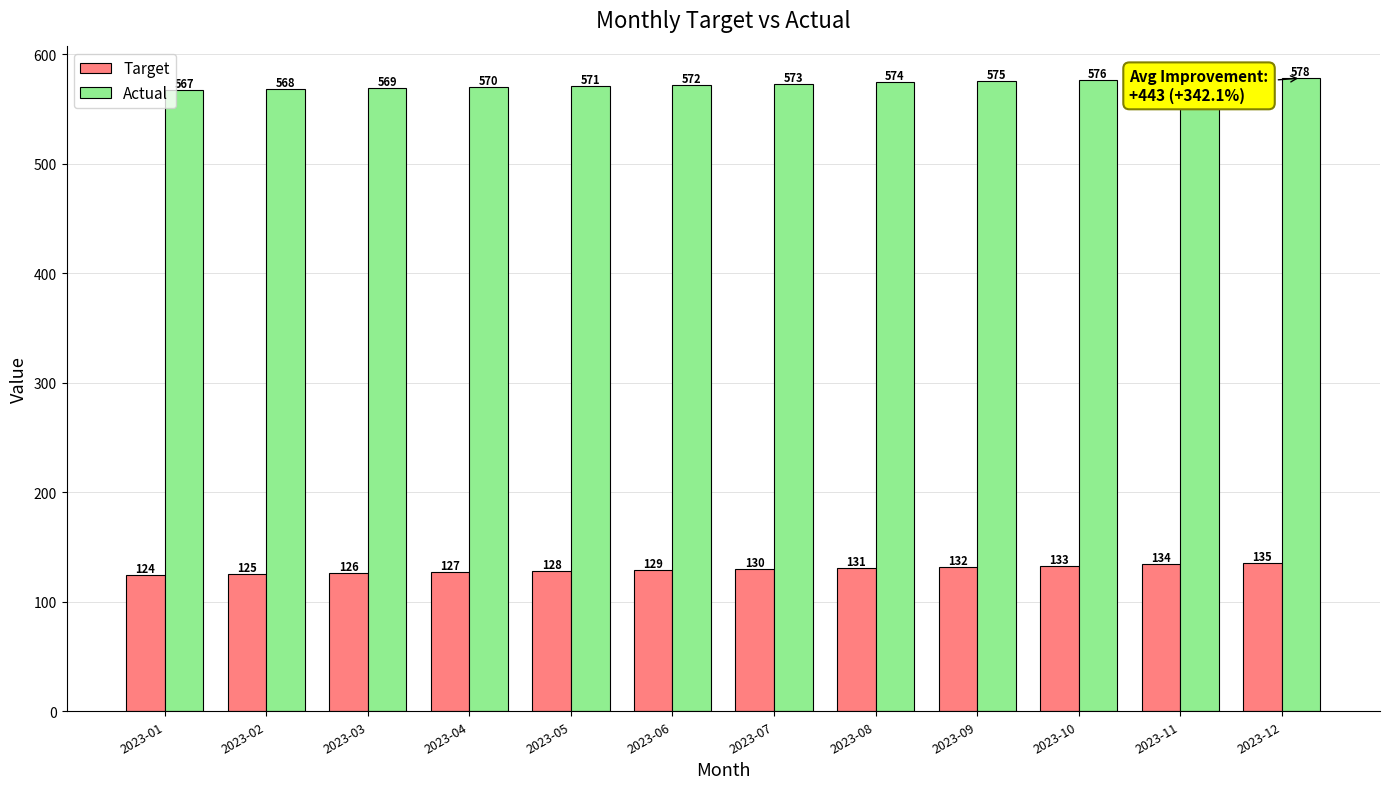

Reading left to right, extract all data points from this chart.

Target: 124	125	126	127	128	129	130	131	132	133	134	135
Actual: 567	568	569	570	571	572	573	574	575	576	577	578